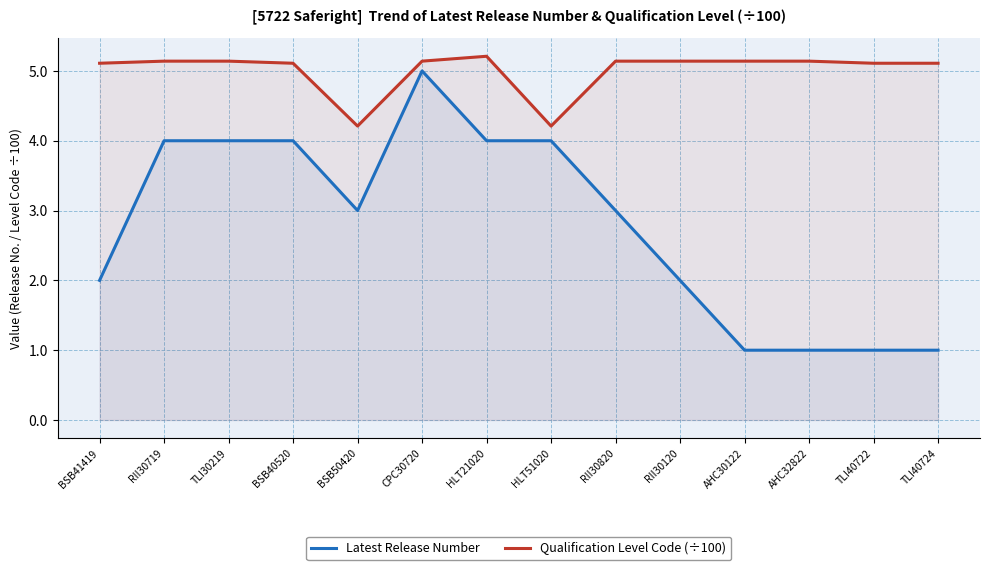

Where is the first local minimum for Latest Release Number?

BSB50420